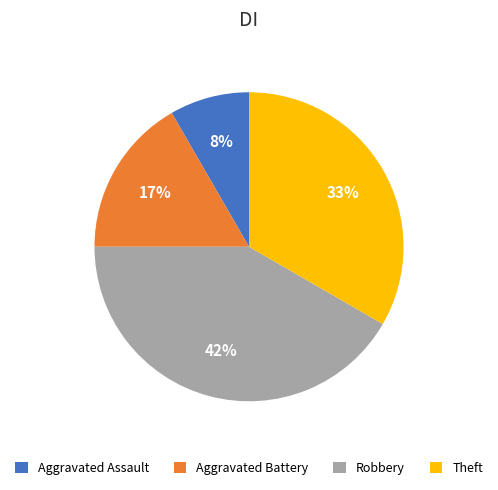

Do Aggravated Assault and Theft together represent more than half of the pie?

No